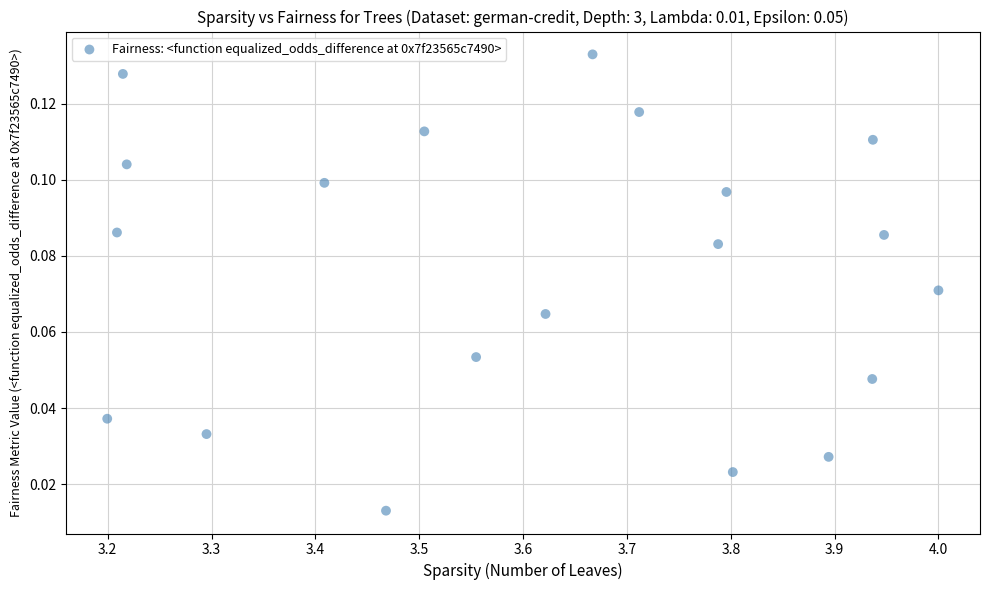

What is the range of X values (max minus min)?

0.8